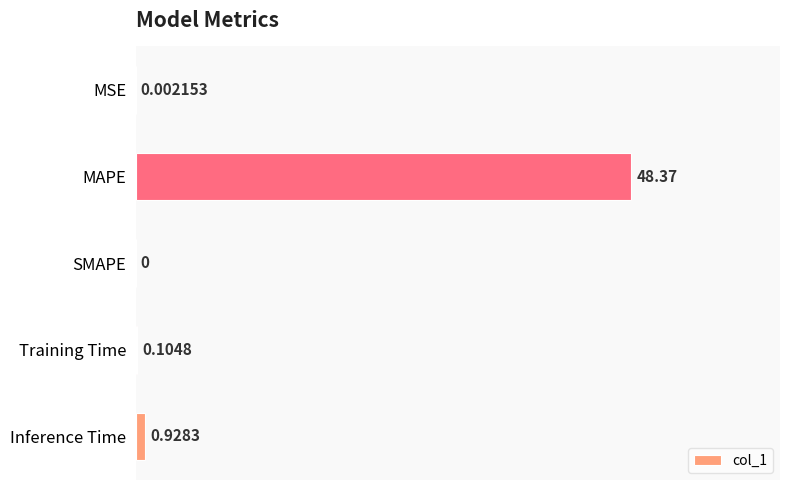

What is the change in value from MAPE to Training Time?

-48.3